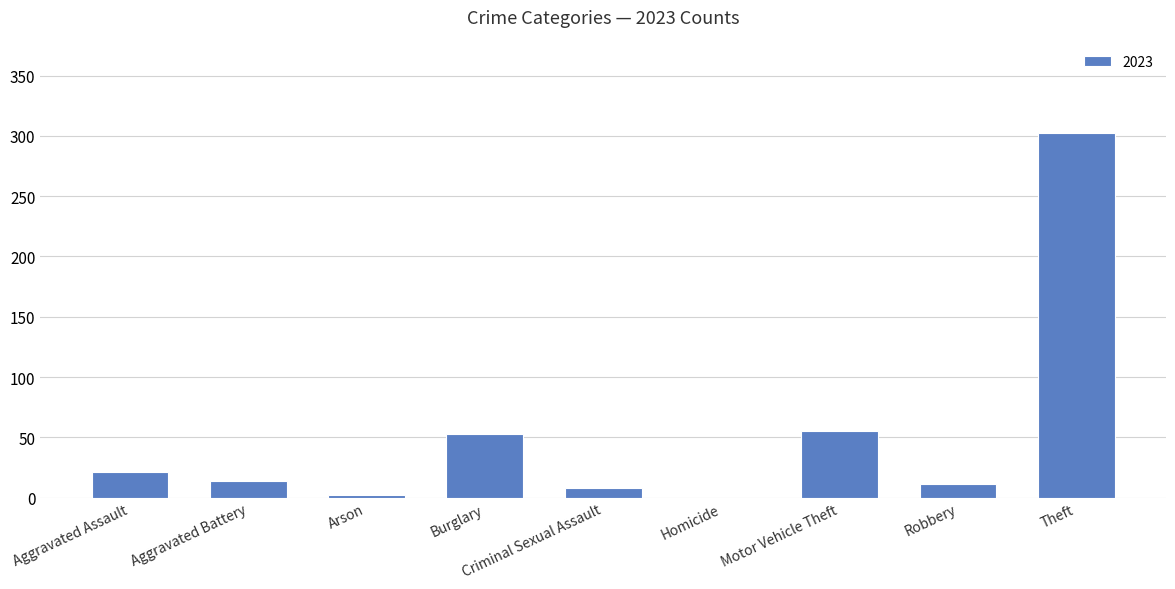

Which label corresponds to the largest value in the chart?

Theft